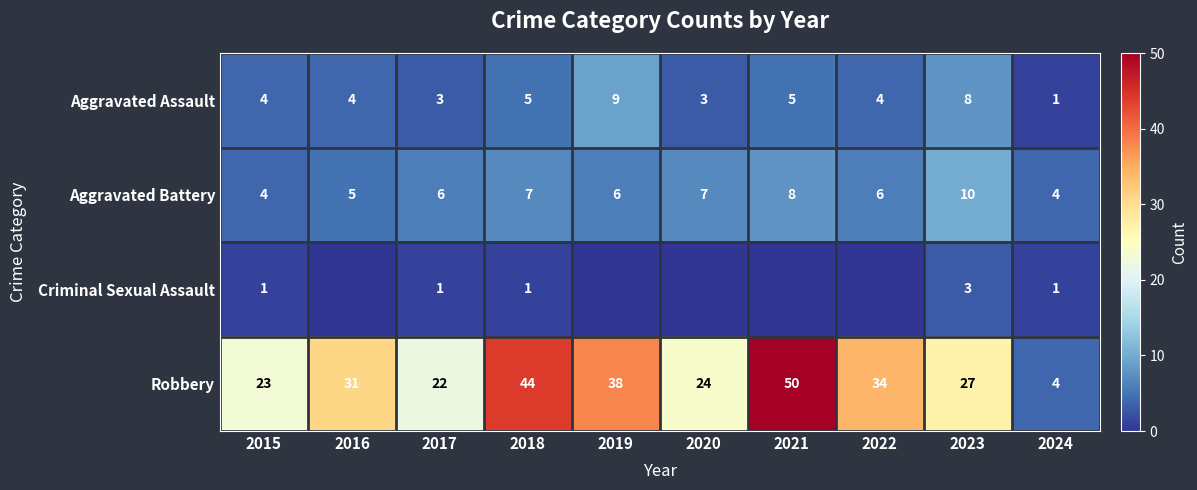

What is the spread (max minus min) of values at 2019?

38